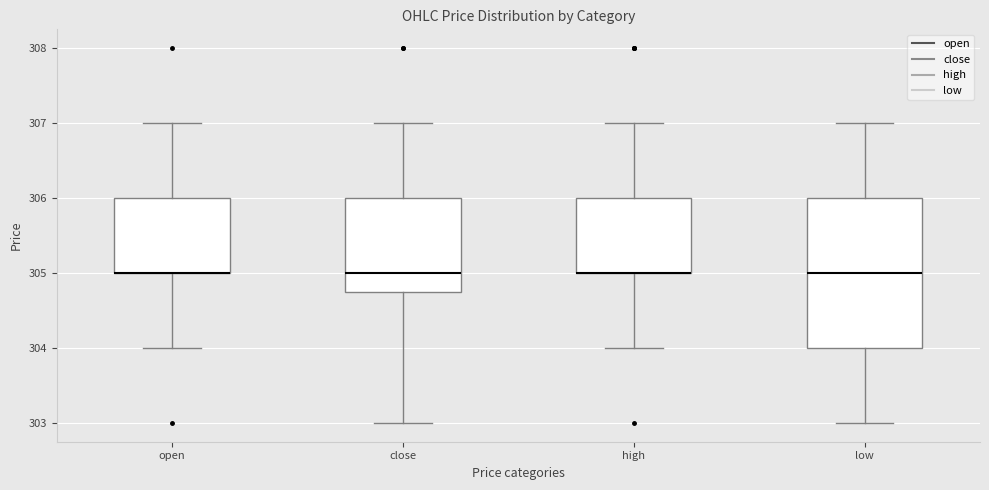

Reading left to right, read every box against the y-axis: the position of its median line, the range the box covers, and the ends of its whiskers. The values are not printed on the chart, so give them approximately, as read against the axis.

open: median 305.0 (drawn on the box's lower edge), box 305.0 to 306.0, whiskers 304.0 to 307.0
close: median 305.0, box 304.8 to 306.0, whiskers 303.0 to 307.0
high: median 305.0 (drawn on the box's lower edge), box 305.0 to 306.0, whiskers 304.0 to 307.0
low: median 305.0, box 304.0 to 306.0, whiskers 303.0 to 307.0